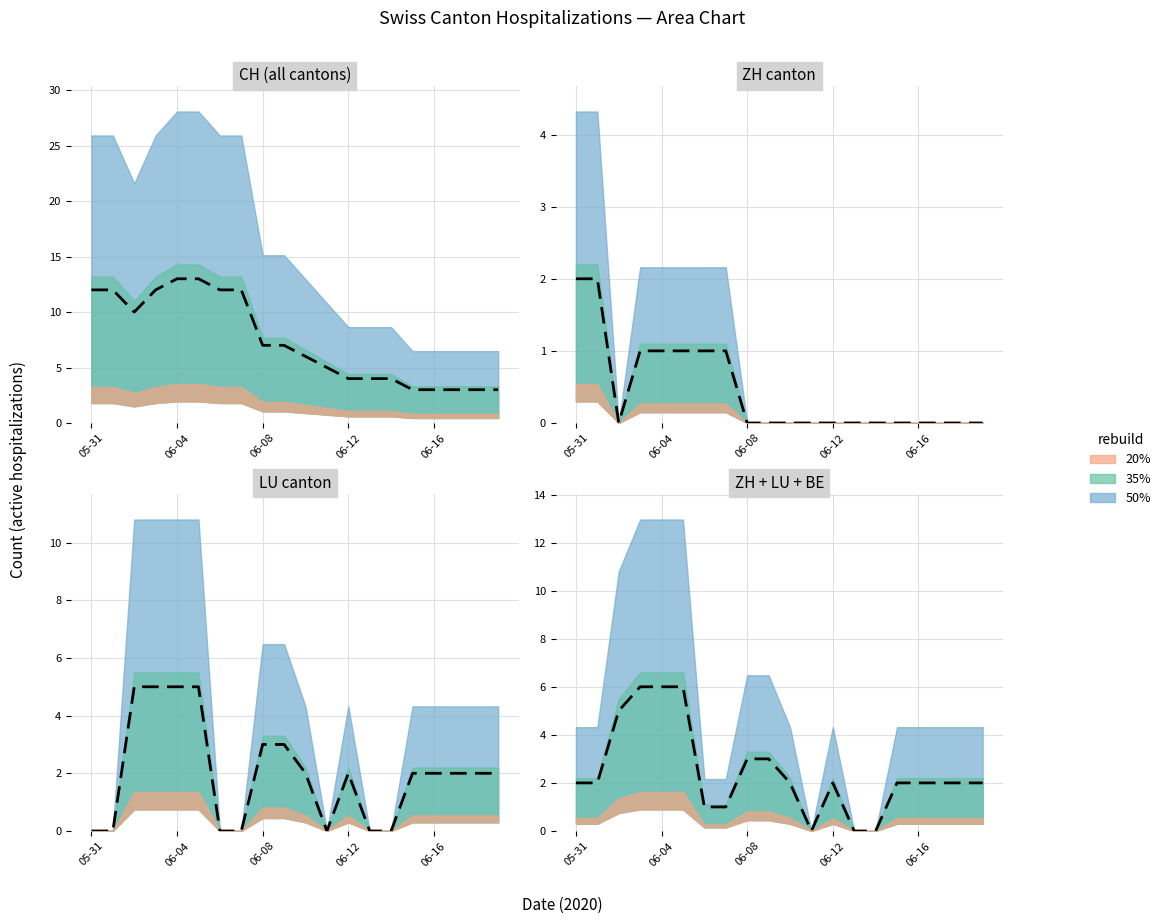

How many interior local valleys does the LU series have?

1